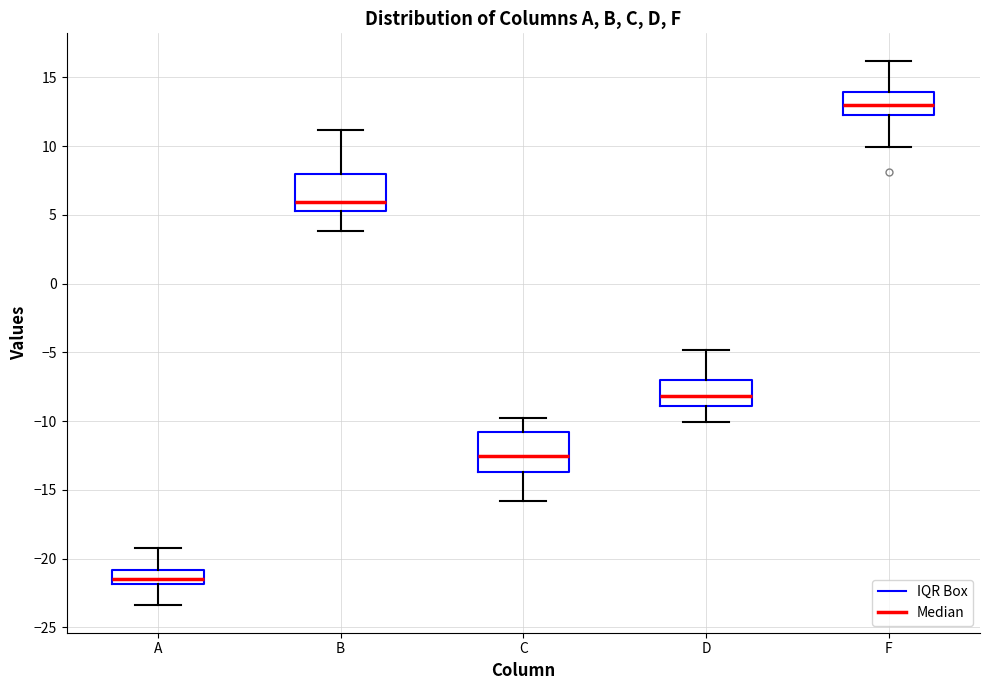

Reading left to right, transcribe this box plot: for each box, give where its median line is, the range the box spans, and where its two whiskers end, as read against the y-axis. The values are not printed on the chart, so give them approximately, as read against the axis.

A: median -21.5, box -22.0 to -21.0, whiskers -23.5 to -19.0
B: median 6.0, box 5.5 to 8.0, whiskers 4.0 to 11.0
C: median -12.5, box -13.5 to -11.0, whiskers -16.0 to -10.0
D: median -8.0, box -9.0 to -7.0, whiskers -10.0 to -5.0
F: median 13.0, box 12.5 to 14.0, whiskers 10.0 to 16.0